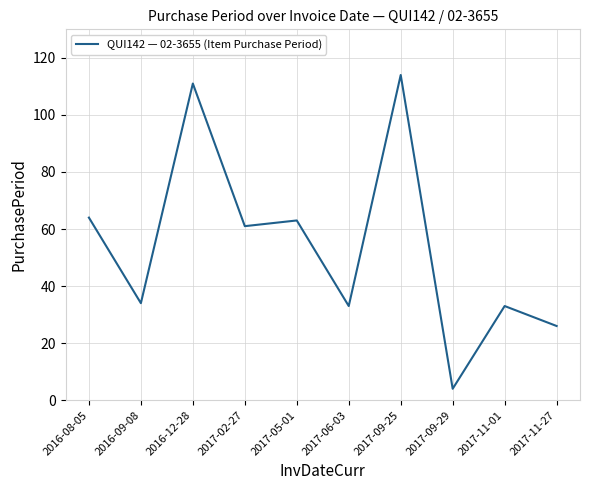

Is this an area chart (filled region under the line)?

No